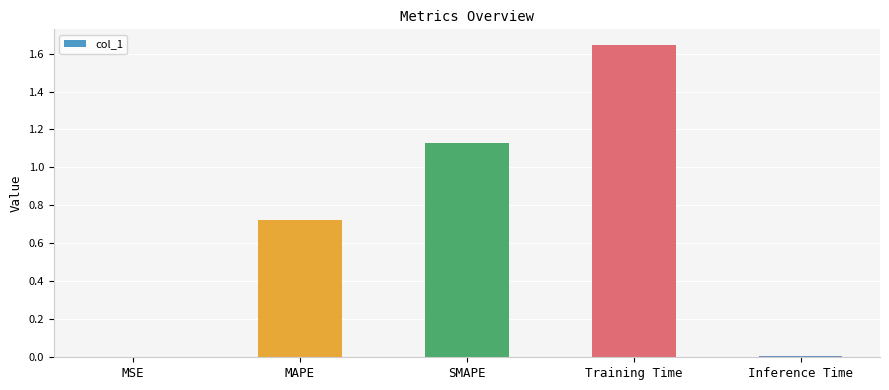

Does the chart contain stacked bars?

No